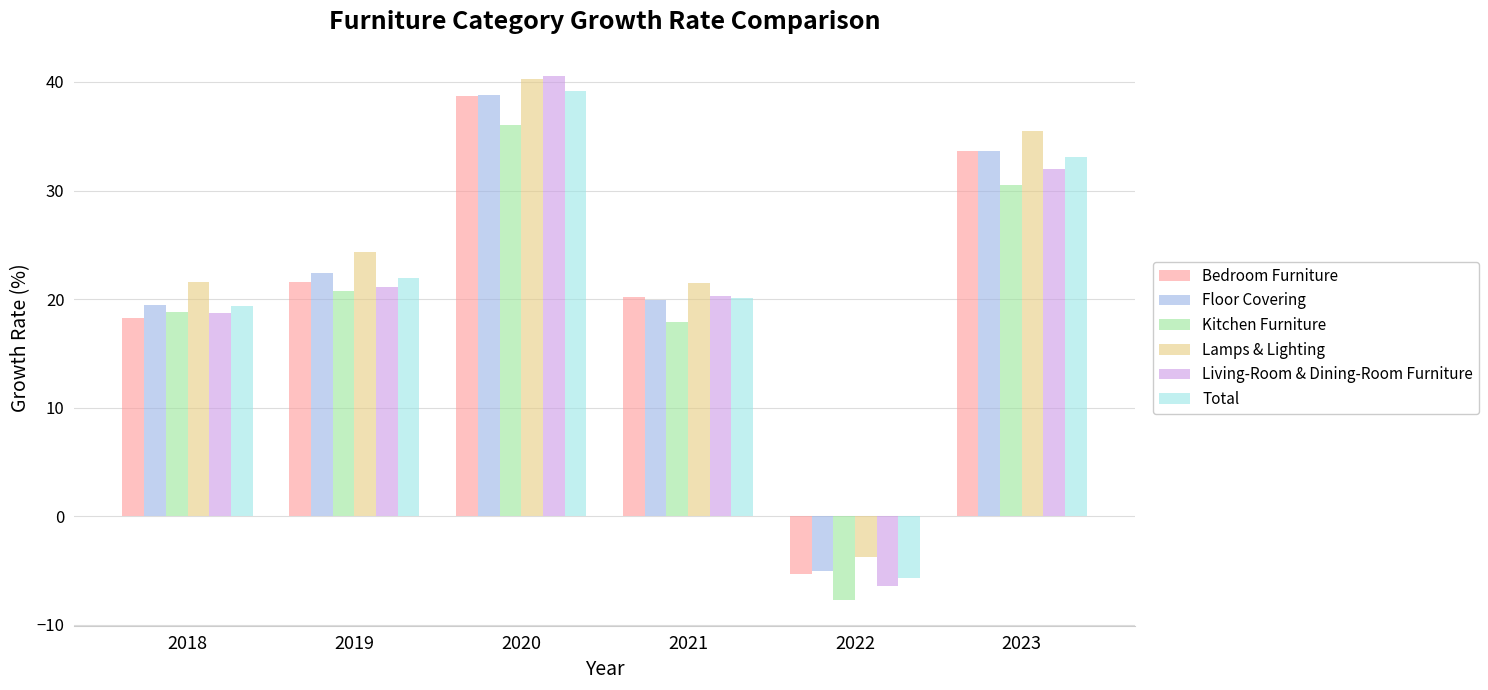

At which label is Total closest to 16?

2018